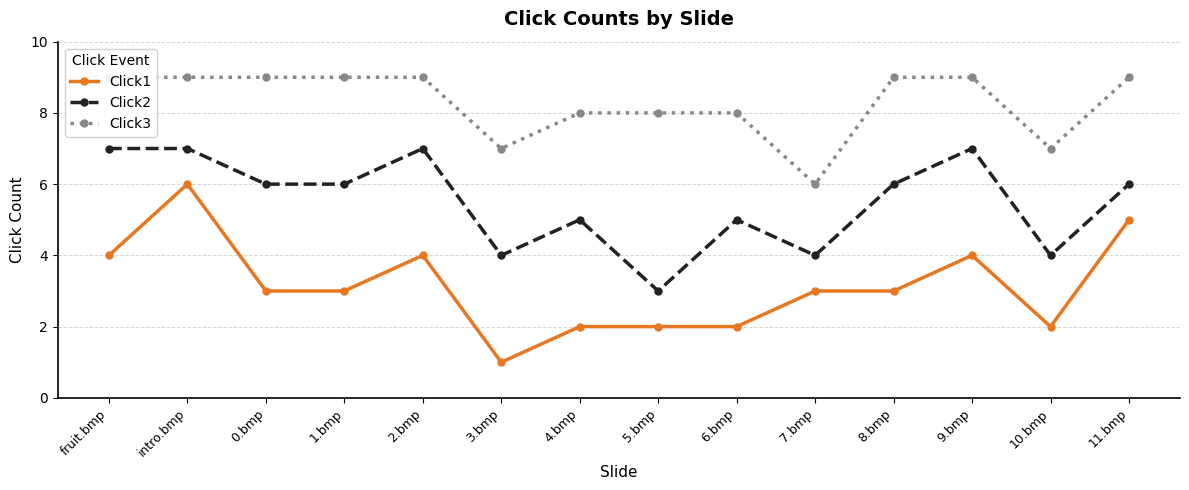

Reading left to right, transcribe all the data shown in this chart.

Click1: 4	6	3	3	4	1	2	2	2	3	3	4	2	5
Click2: 7	7	6	6	7	4	5	3	5	4	6	7	4	6
Click3: 9	9	9	9	9	7	8	8	8	6	9	9	7	9